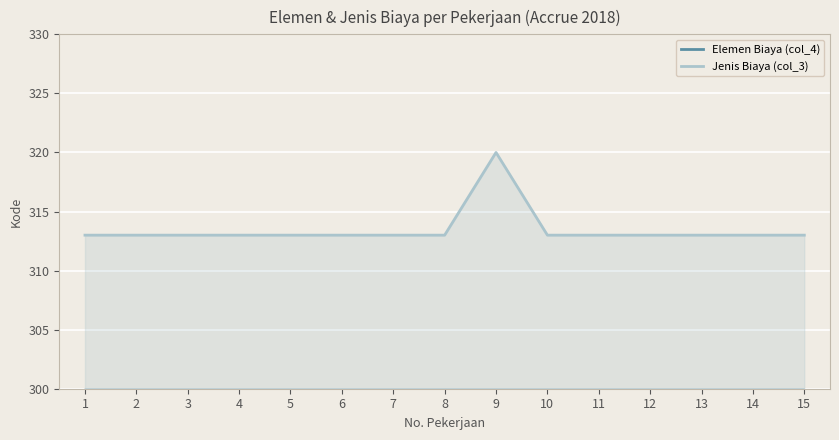

Between 1 and 11, which is larger?

1